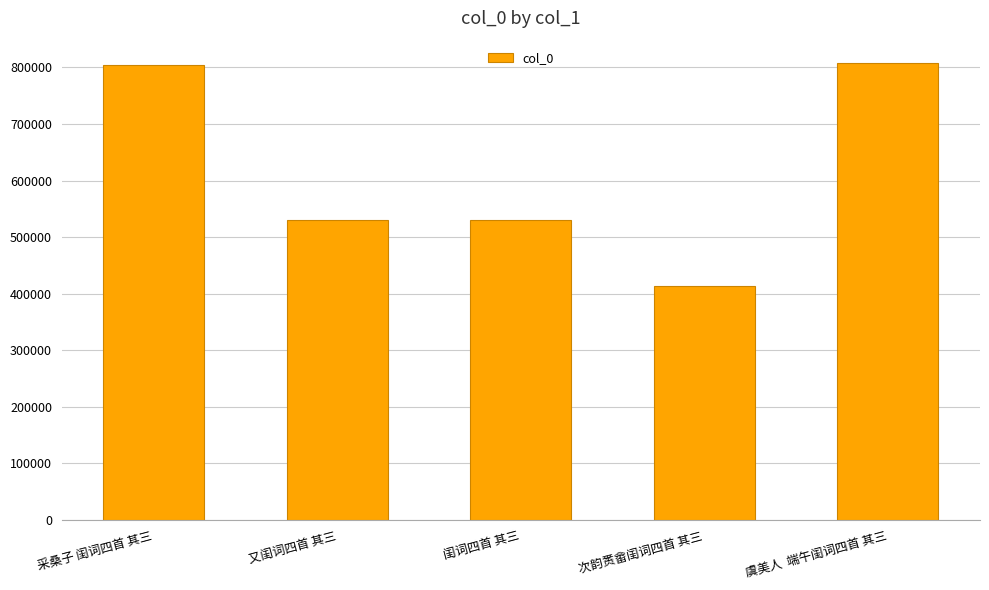

True or false: the data shows 808056 at 闺词四首 其三.

False